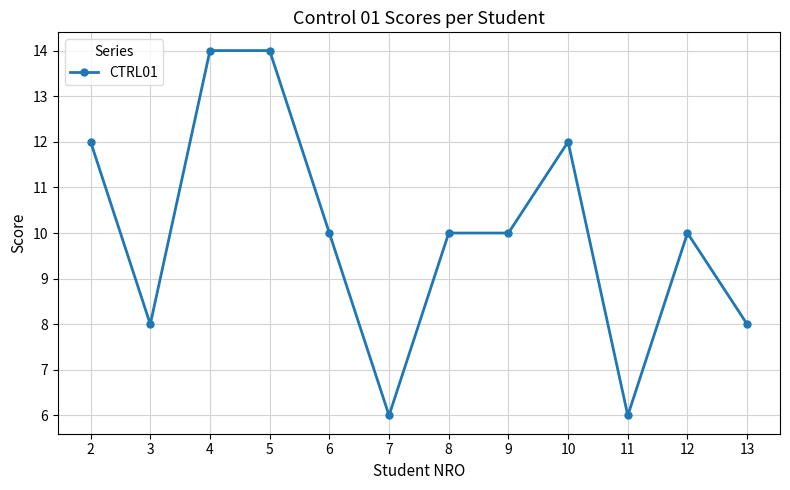

What is the value of the 11th point from the left?

10